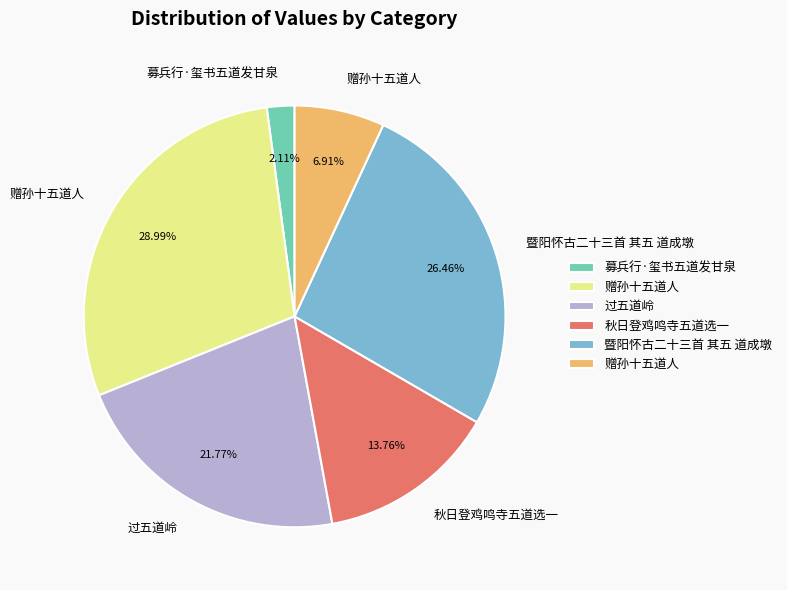

Is there a majority slice in this chart?

No